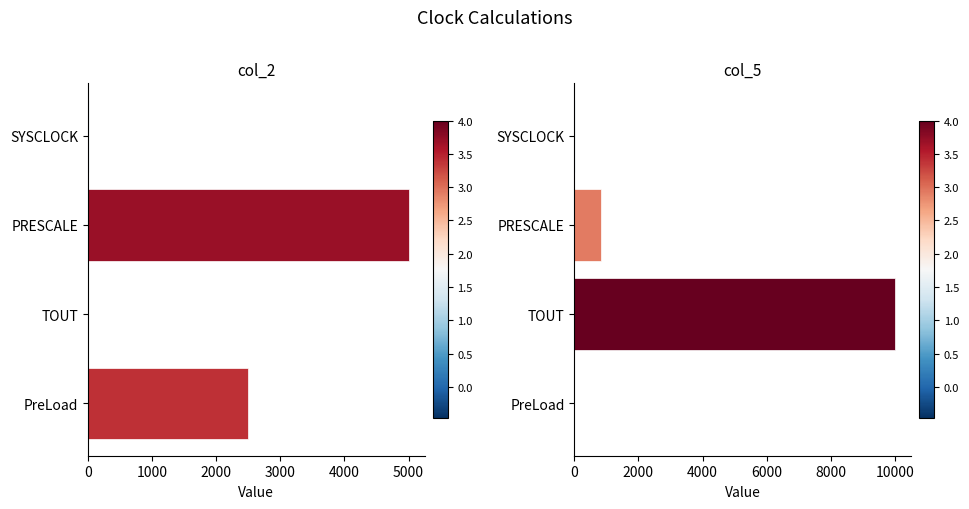

Rank the series by their maximum value, from highest to lowest.

col_5, col_2